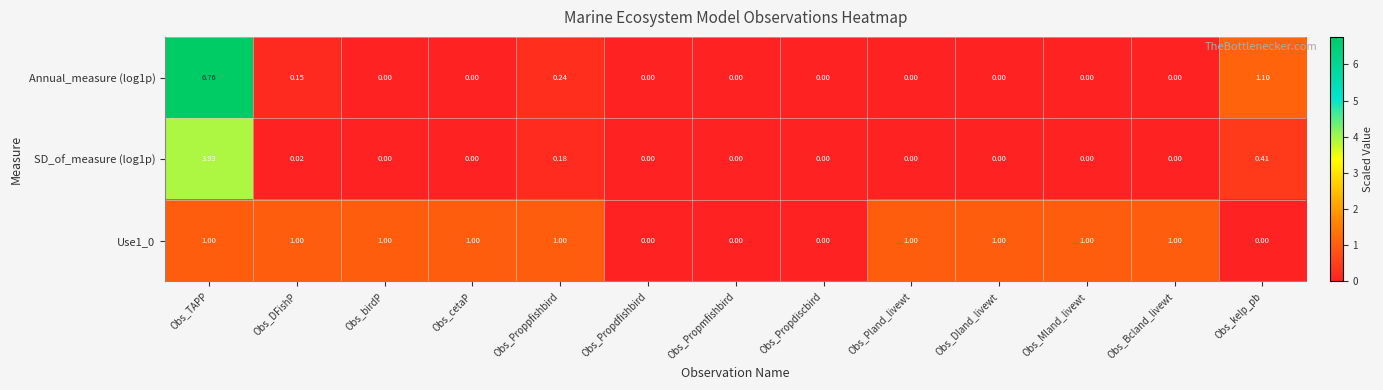

Which label corresponds to the largest value in the chart?

Obs_TAPP